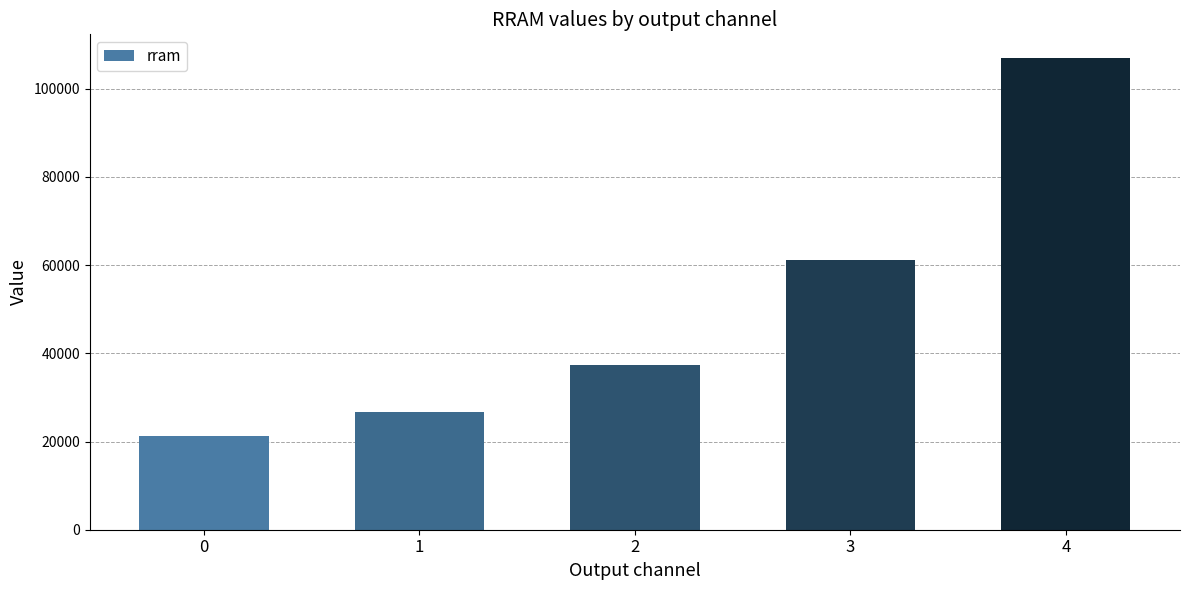

What is the difference between the values at 0 and 1?

5483